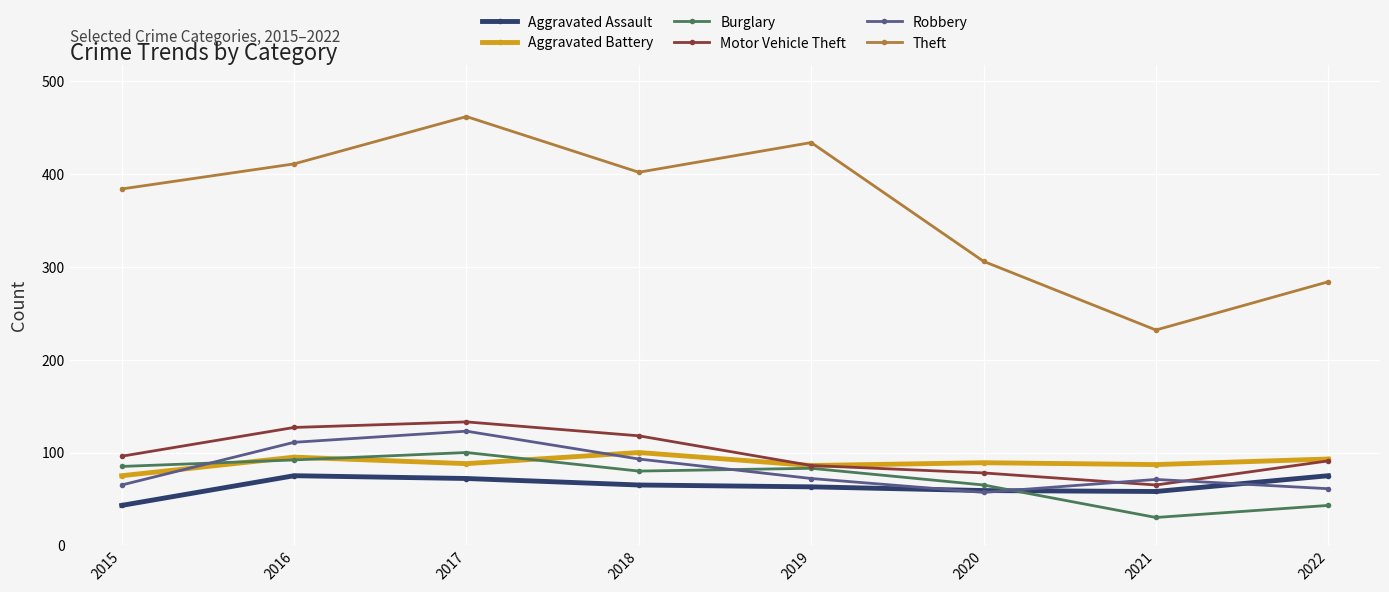

What is the value of the Burglary point at the 3rd from the left?

100